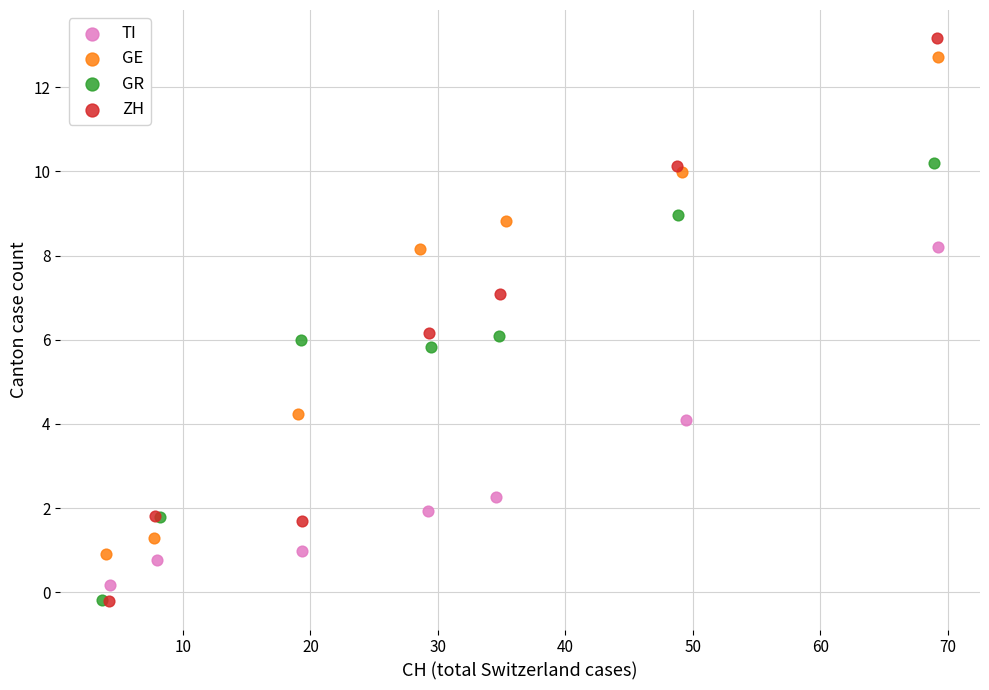

Which series has the largest Y range (max minus min)?

ZH